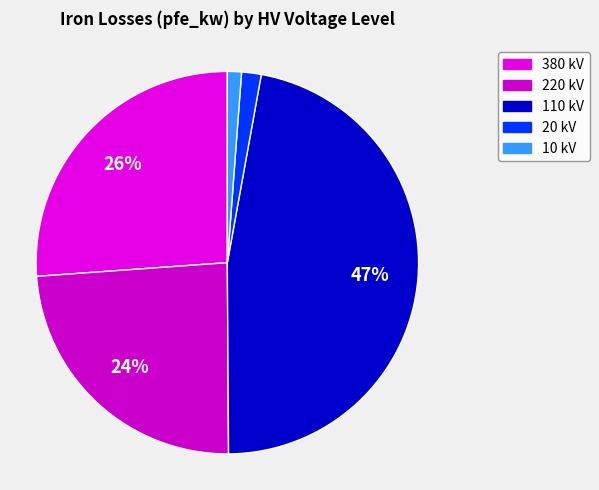

Count the number of slices in the pie.

5